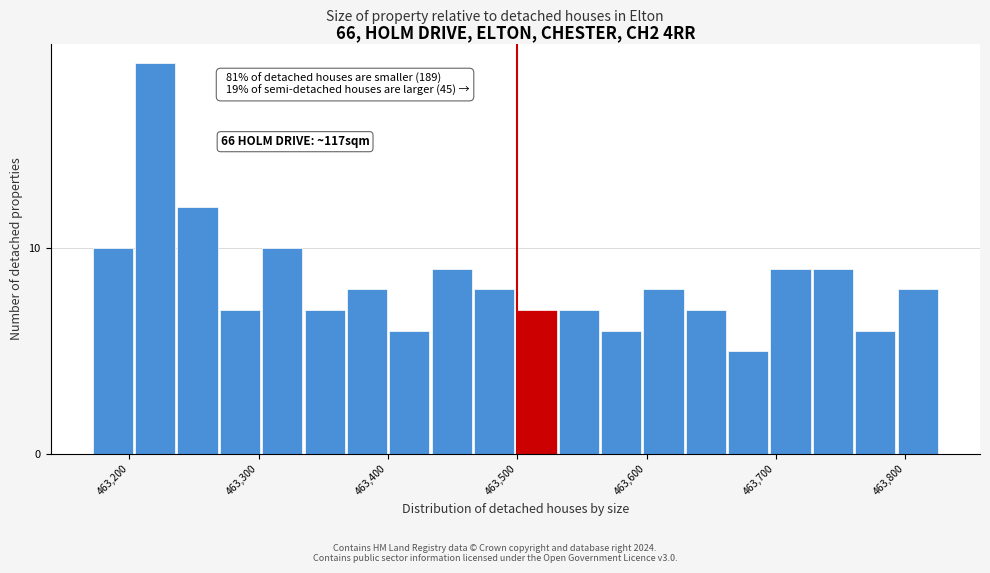

Around what value on the x-axis is the tallest bar? Give the approximate position of its centre, as read against the axis.

463220